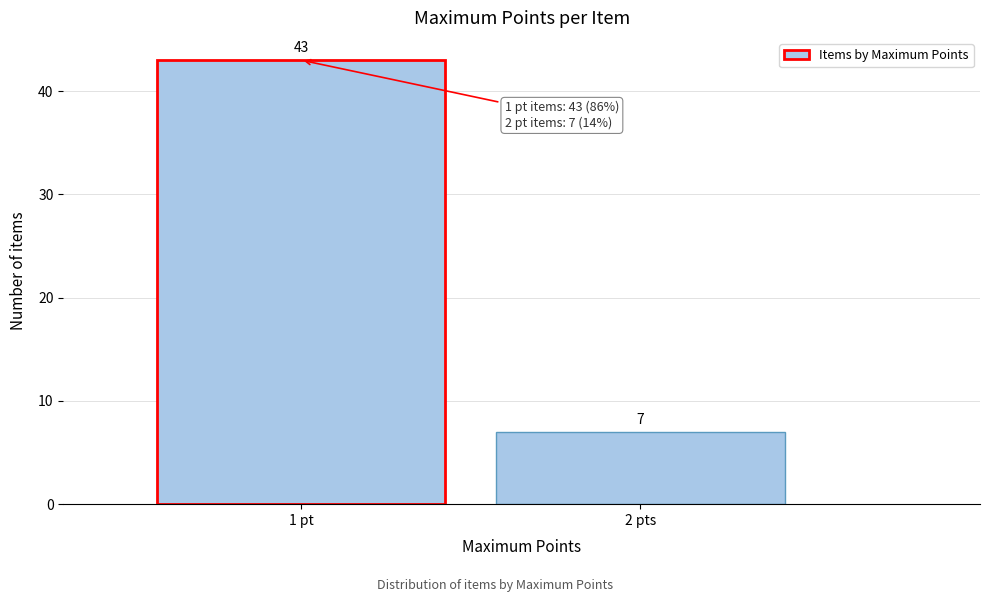

Reading right to left, extract all data points from this chart.

2 pts=7	1 pt=43